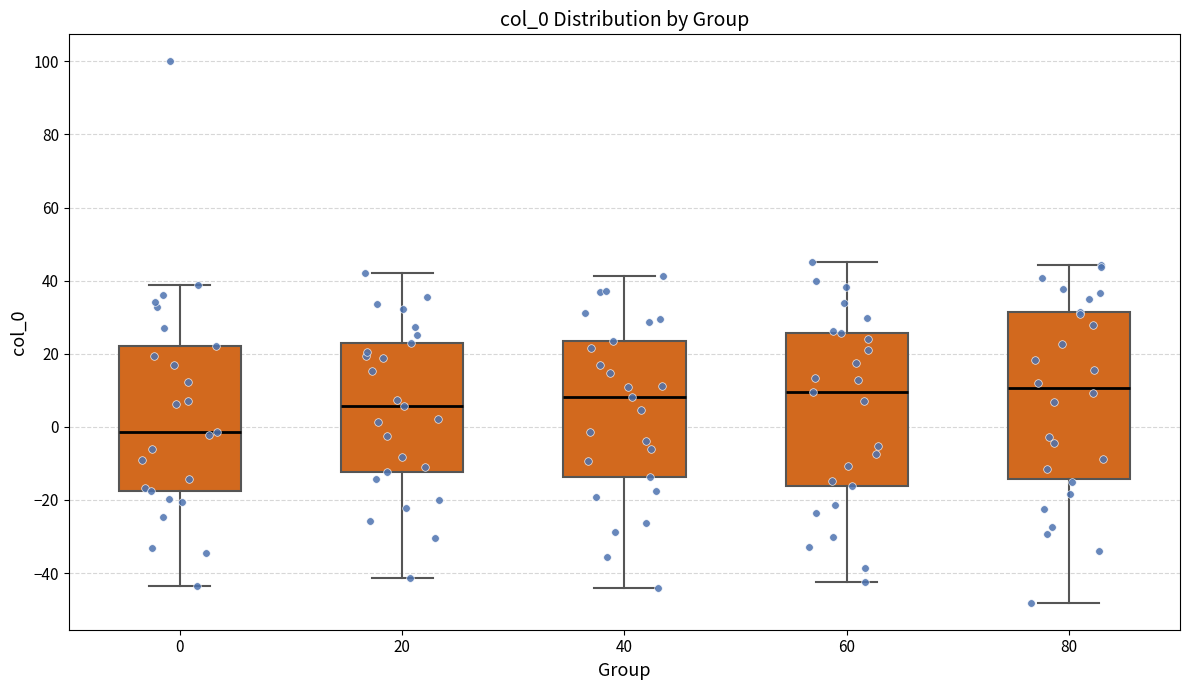

Reading left to right, read every box against the y-axis: the position of its median line, the range the box covers, and the ends of its whiskers. The values are not printed on the chart, so give them approximately, as read against the axis.

0: median -2, box -18 to 22, whiskers -44 to 38
20: median 6, box -12 to 22, whiskers -42 to 42
40: median 8, box -14 to 24, whiskers -44 to 42
60: median 10, box -16 to 26, whiskers -42 to 46
80: median 10, box -14 to 32, whiskers -48 to 44